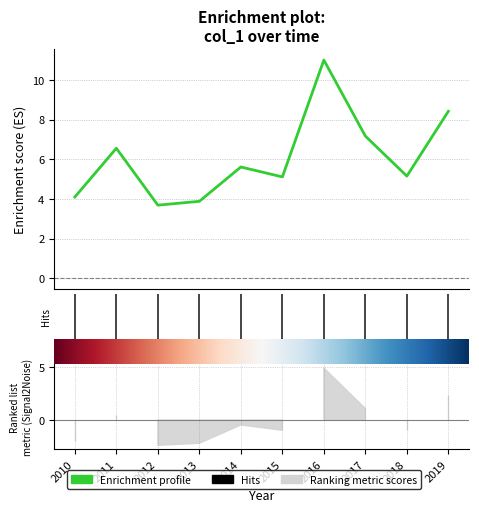

True or false: there are more than 0 points higher than both neighbors.

True